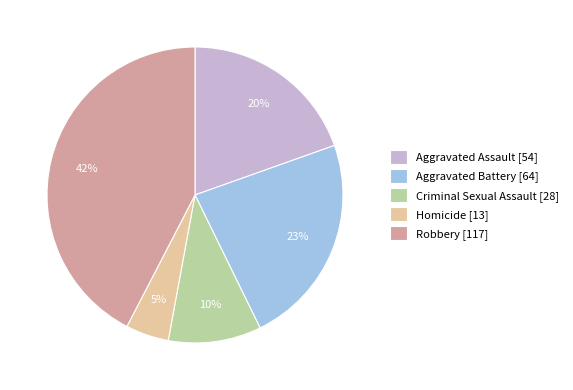

Rank the categories by value from lowest to highest.

Homicide, Criminal Sexual Assault, Aggravated Assault, Aggravated Battery, Robbery